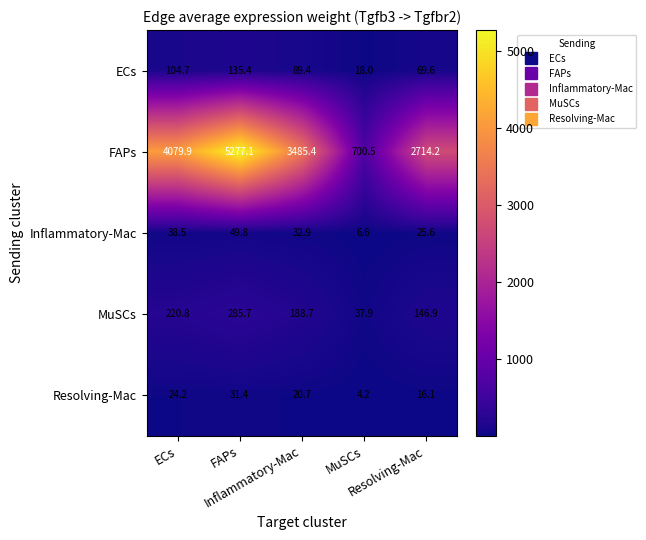

At how many categories does at least one series exceed 2940?

3